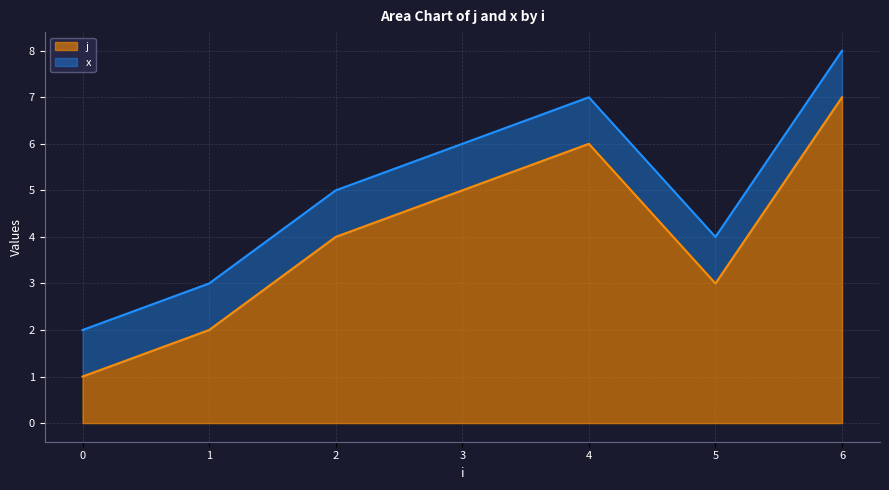

The j series shows 6 at 4. True or false?

True